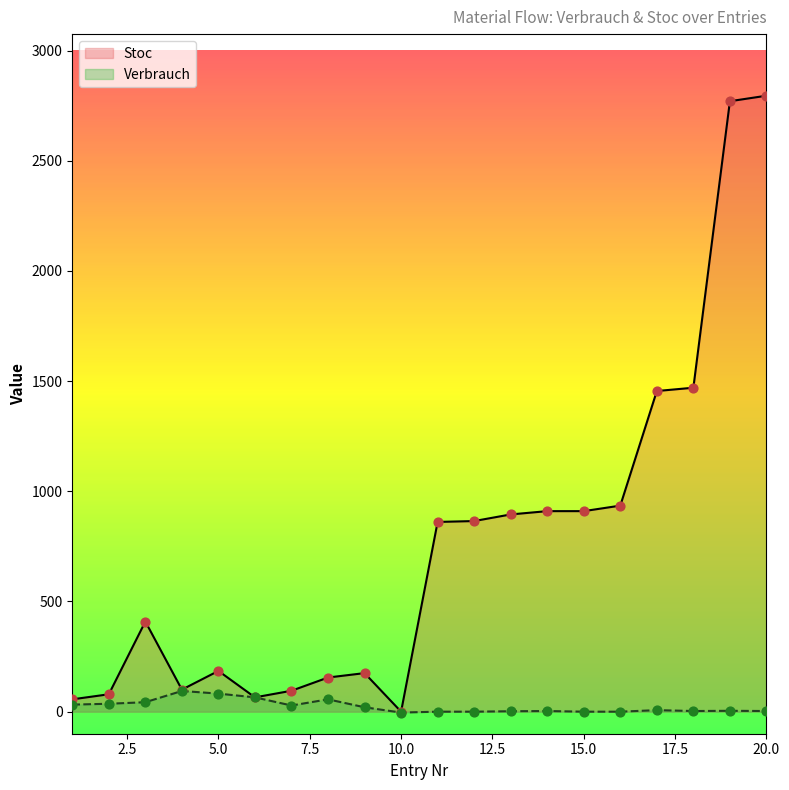

What are all the series names shown in the legend?

Stoc, Verbrauch